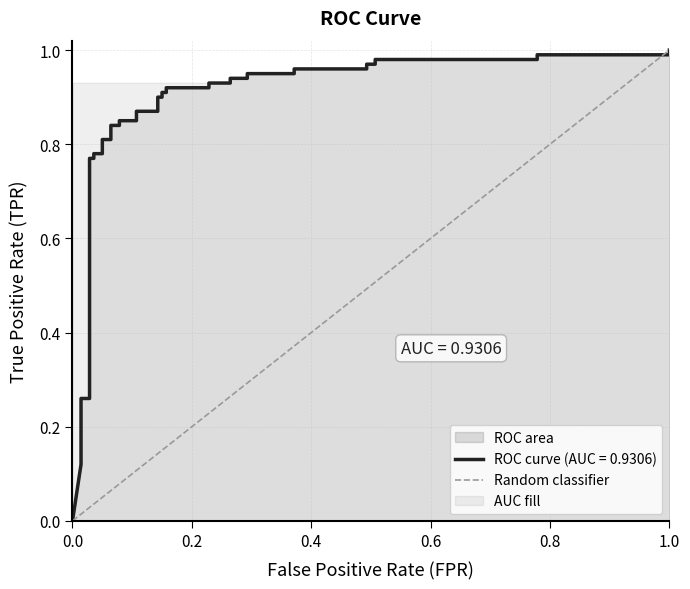

Rank the categories by value from highest to lowest.

1.0, 0.0